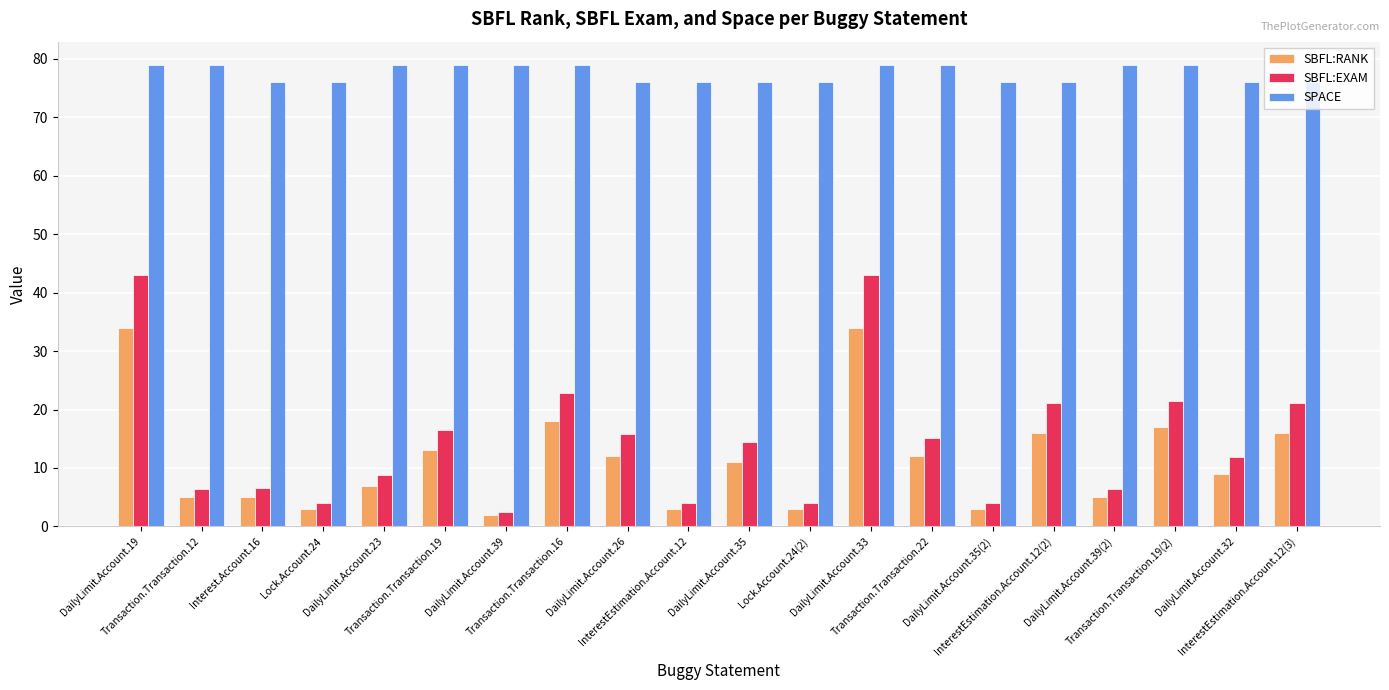

List the series in order of their peak value, highest first.

SPACE, SBFL:EXAM, SBFL:RANK